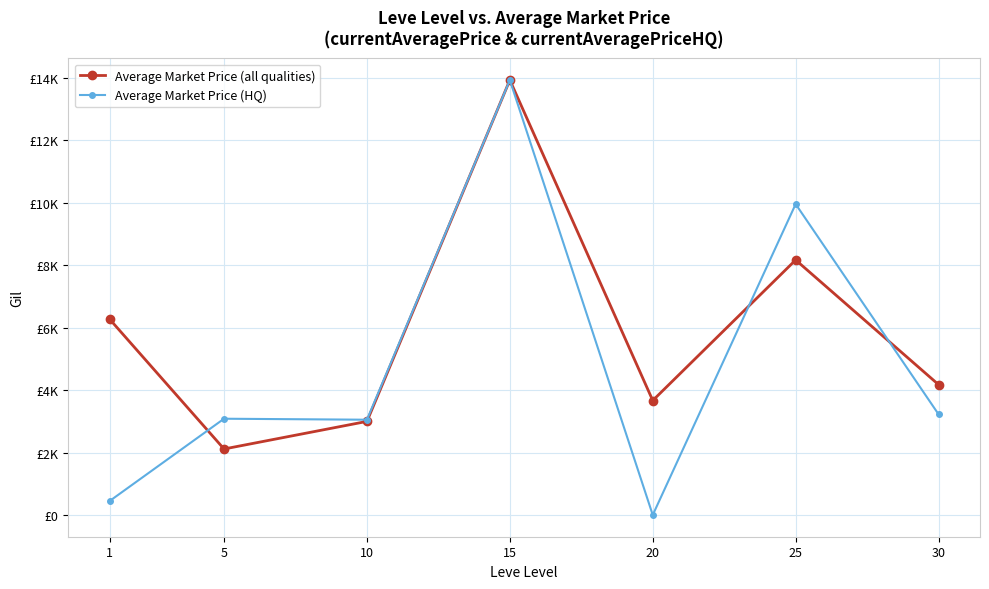

True or false: Average Market Price (all qualities) has more than 1 interior local peaks.

True